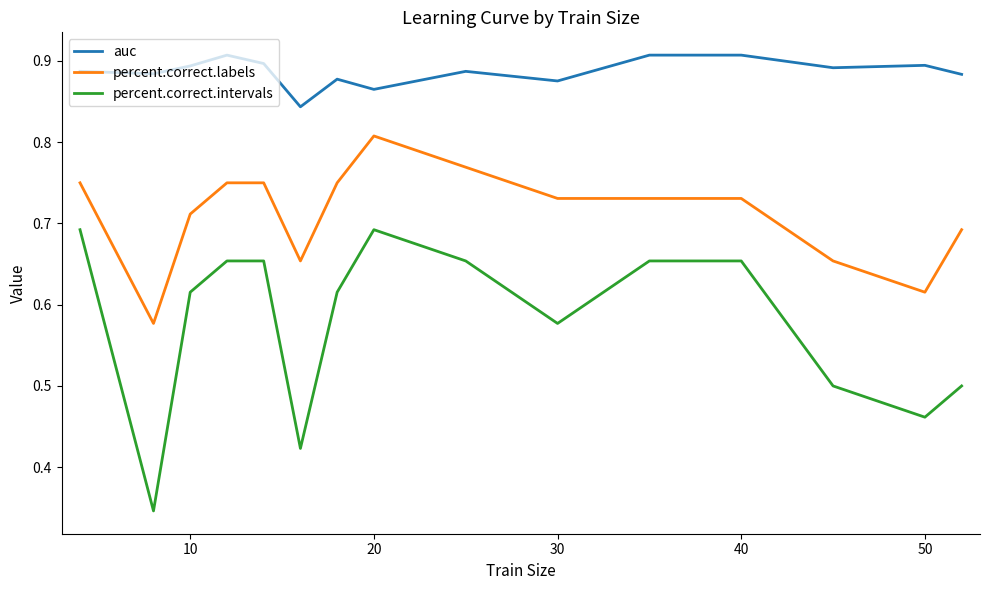

Which series has the largest total across all categories?

auc